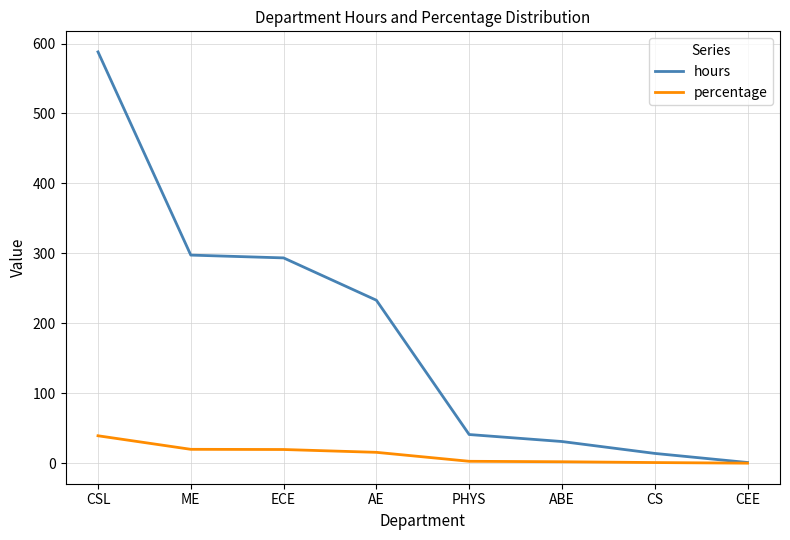

What are all the series names shown in the legend?

hours, percentage